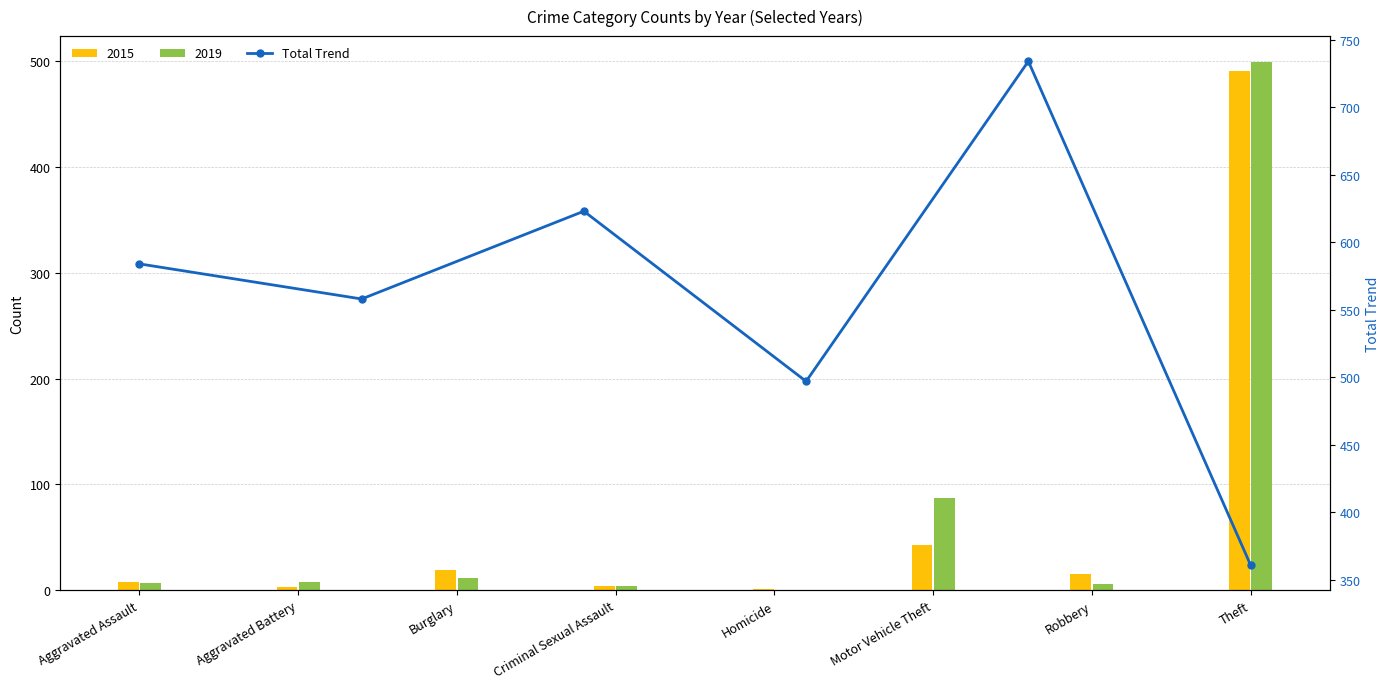

What is the change in value from Aggravated Assault to Aggravated Battery?

-26